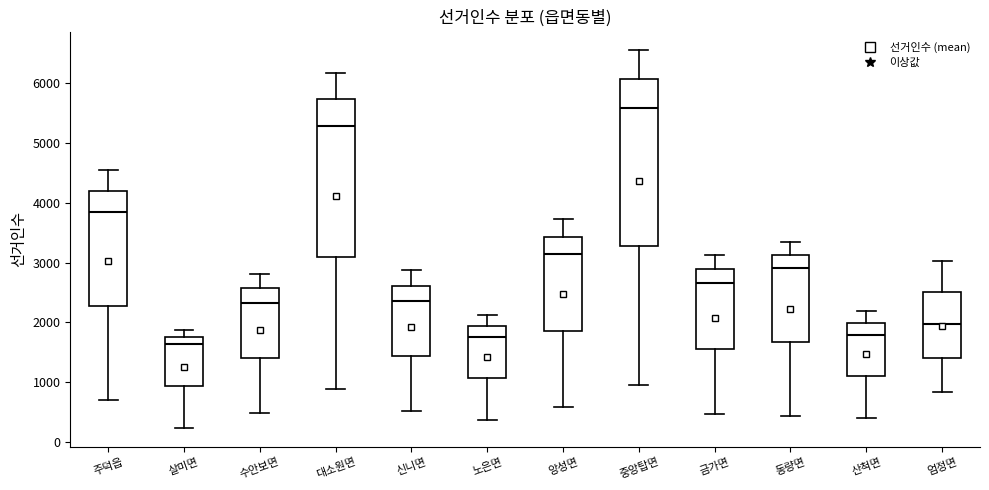

Reading left to right, transcribe this box plot: for each box, give where its median line is, the range the box spans, and where its two whiskers end, as read against the y-axis. The values are not printed on the chart, so give them approximately, as read against the axis.

주덕읍: median 3800, box 2300 to 4200, whiskers 700 to 4600
살미면: median 1600, box 900 to 1800, whiskers 200 to 1900
수안보면: median 2300, box 1400 to 2600, whiskers 500 to 2800
대소원면: median 5300, box 3100 to 5700, whiskers 900 to 6200
신니면: median 2400, box 1400 to 2600, whiskers 500 to 2900
노은면: median 1800, box 1100 to 1900, whiskers 400 to 2100
앙성면: median 3100, box 1900 to 3400, whiskers 600 to 3700
중앙탑면: median 5600, box 3300 to 6100, whiskers 1000 to 6600
금가면: median 2700, box 1600 to 2900, whiskers 500 to 3100
동량면: median 2900, box 1700 to 3100, whiskers 400 to 3300
산척면: median 1800, box 1100 to 2000, whiskers 400 to 2200
엄정면: median 2000, box 1400 to 2500, whiskers 800 to 3000